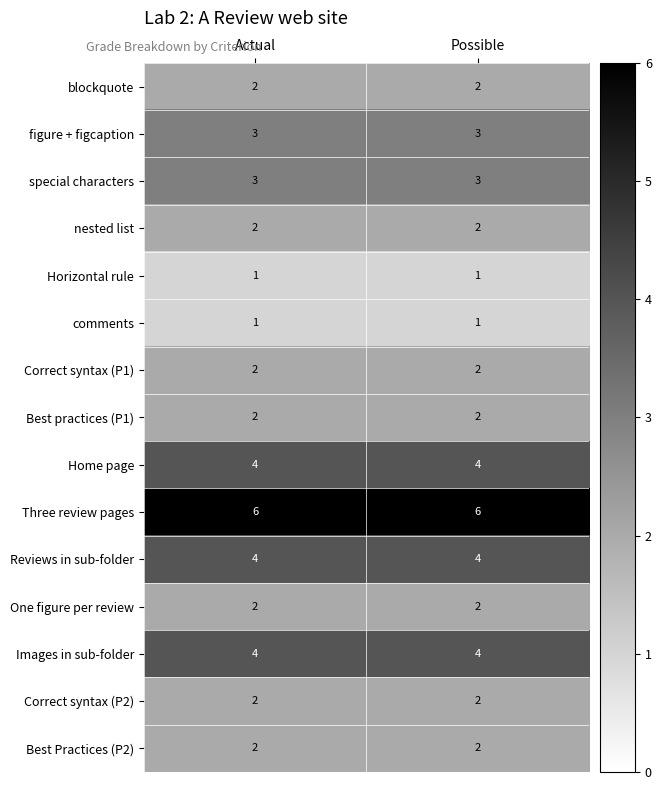

What is the maximum value shown in the chart?

6